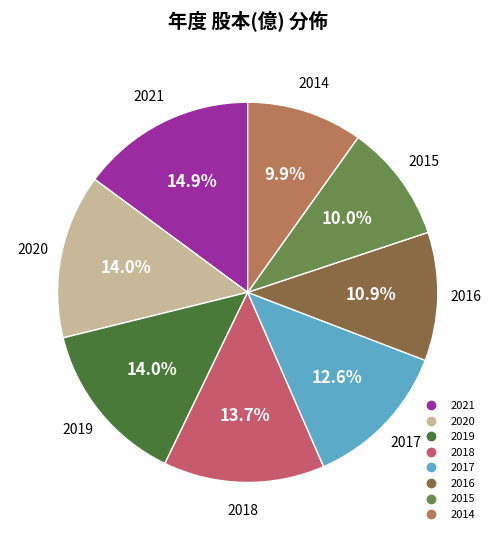

To the nearest percent, what portion does 2019 represent?

14%